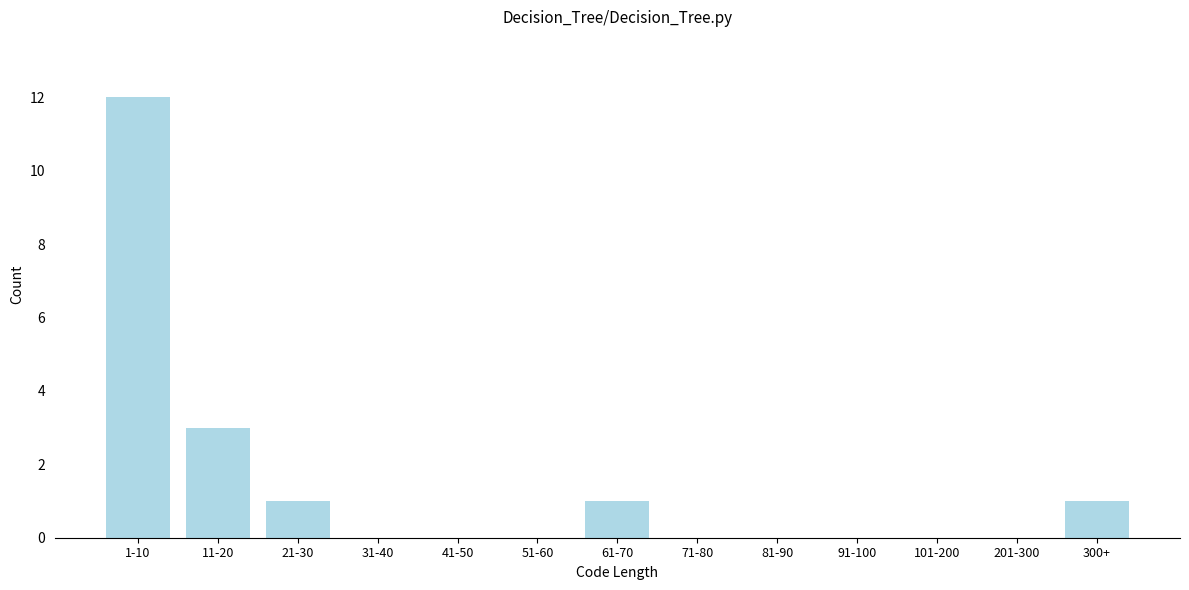

Reading left to right, transcribe all the data shown in this chart.

1-10=12	11-20=3	21-30=1	31-40=0	41-50=0	51-60=0	61-70=1	71-80=0	81-90=0	91-100=0	101-200=0	201-300=0	300+=1